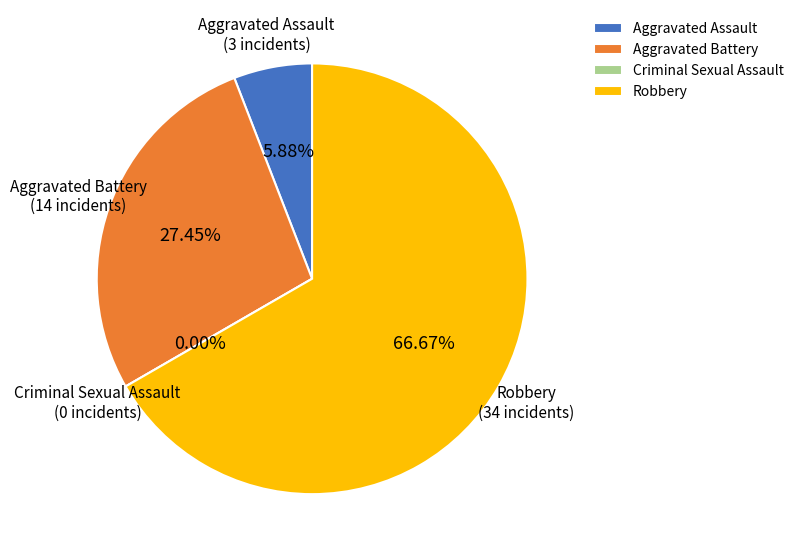

What is the largest slice in the pie chart?

Robbery